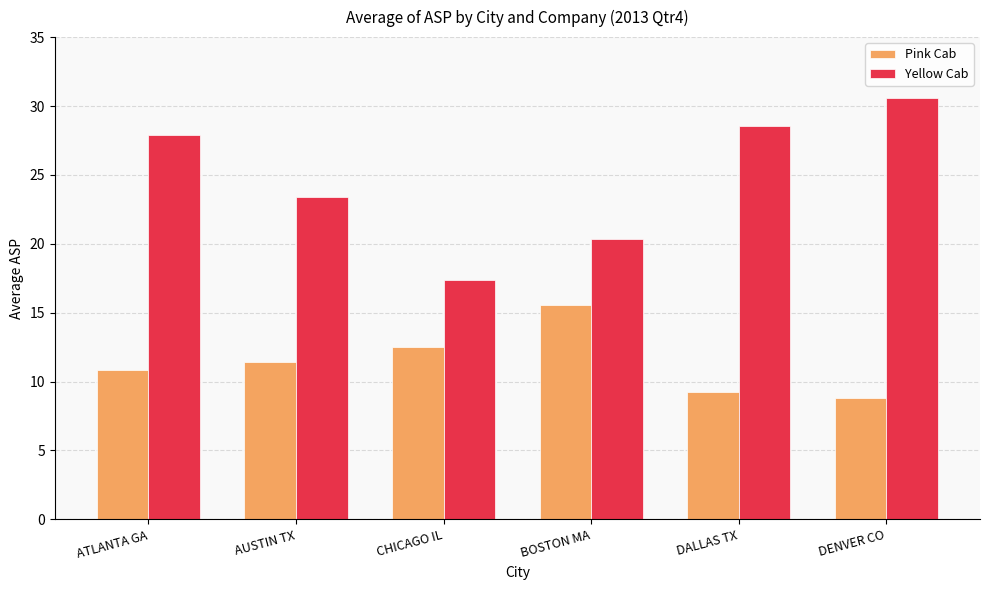

At which category does the chart reach its minimum across all series?

DENVER CO